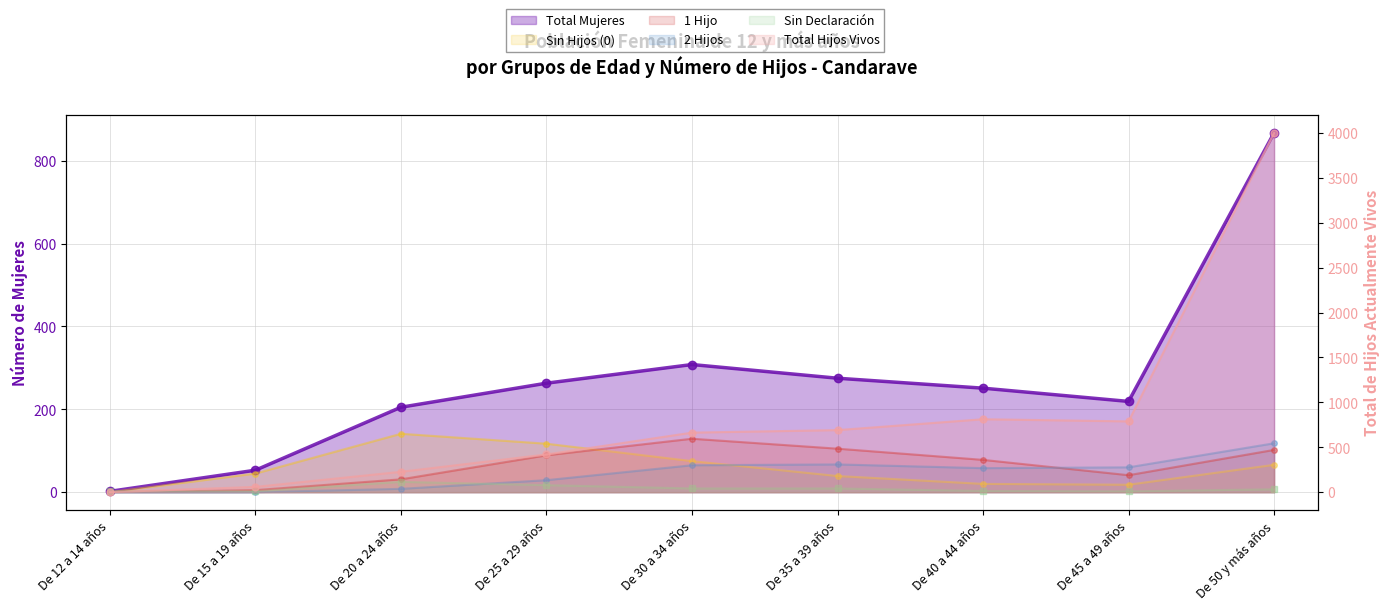

At which category is the sum across all series the highest?

De 50 y más años